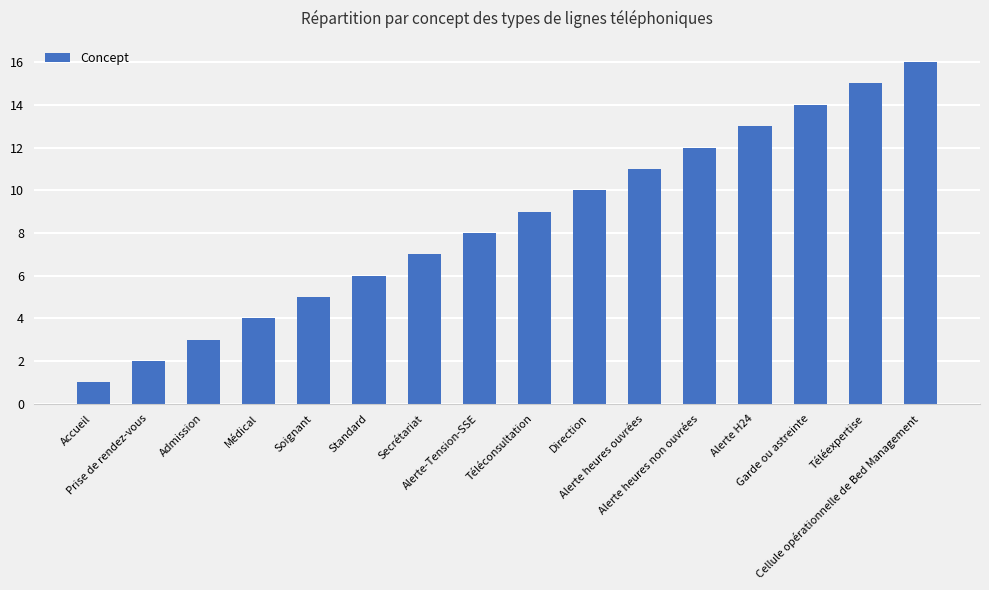

What is the sum of all values?

136